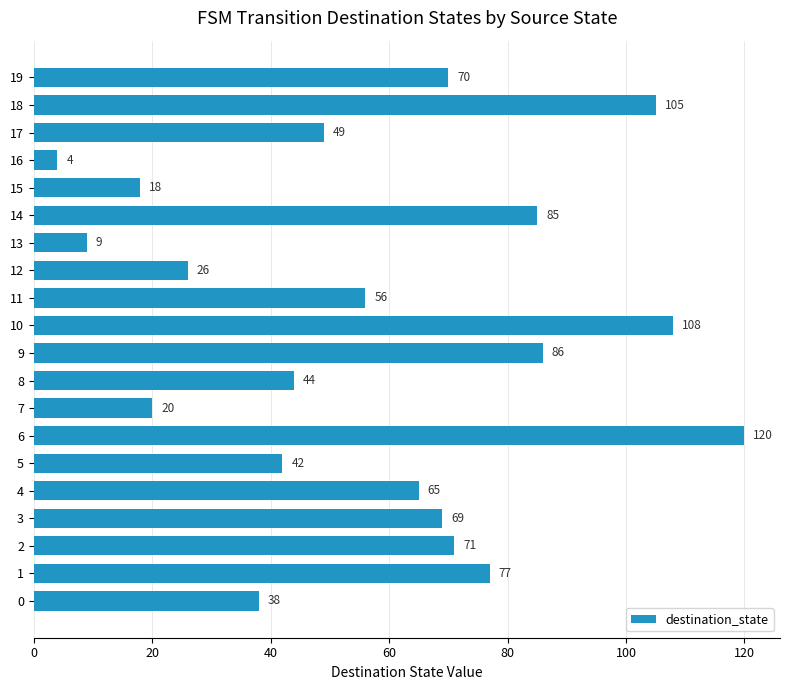

Which has a higher value, 19 or 11?

19